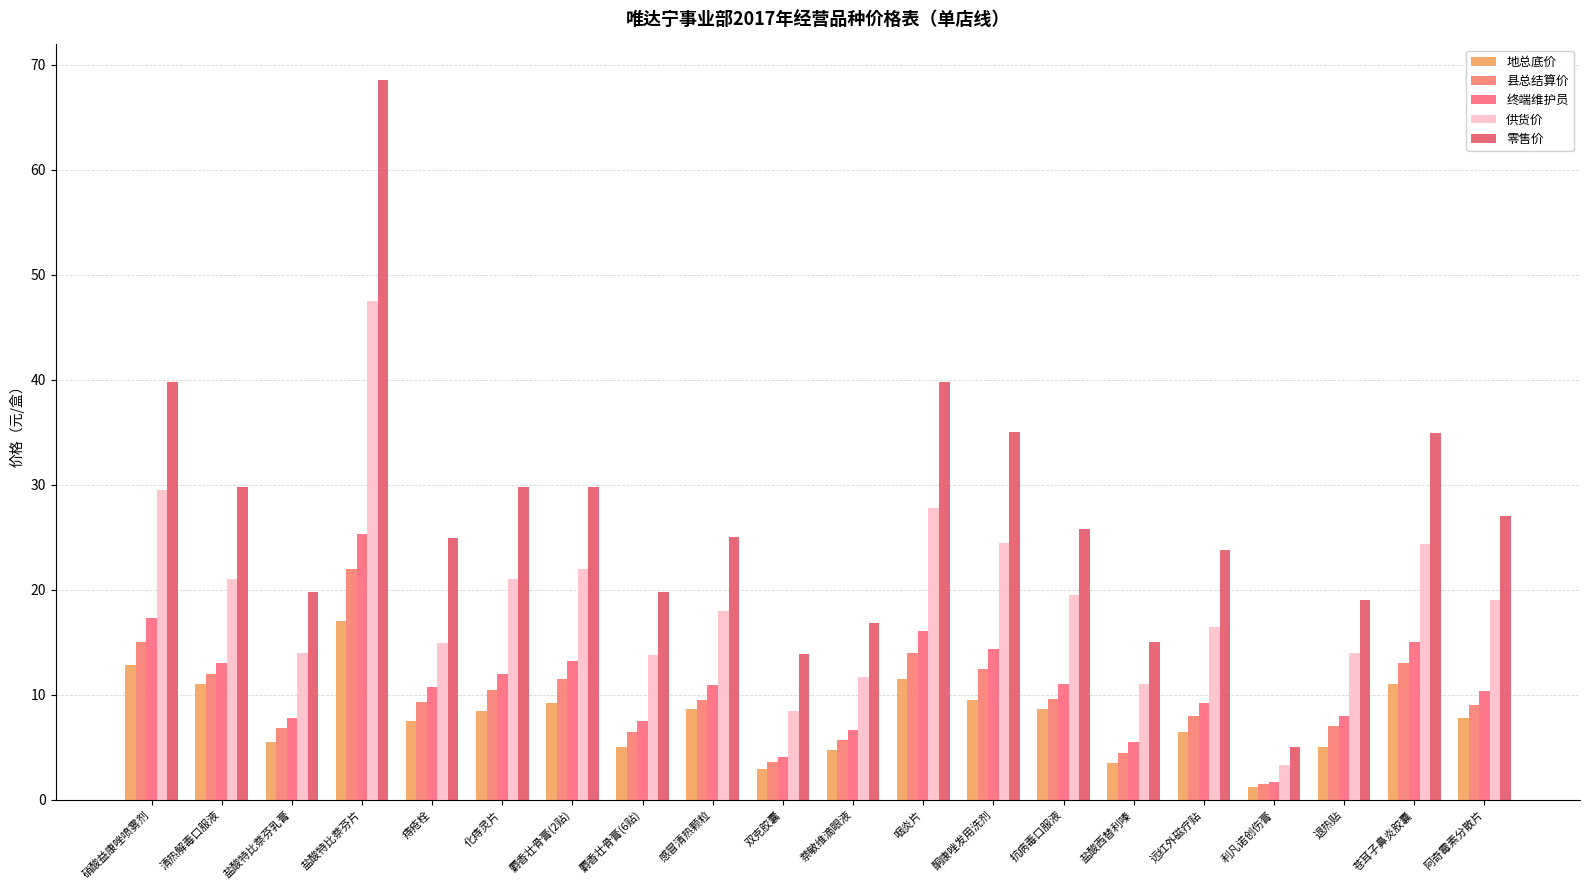

The value of 县总结算价 at 清热解毒口服液 is 18.4. True or false?

False